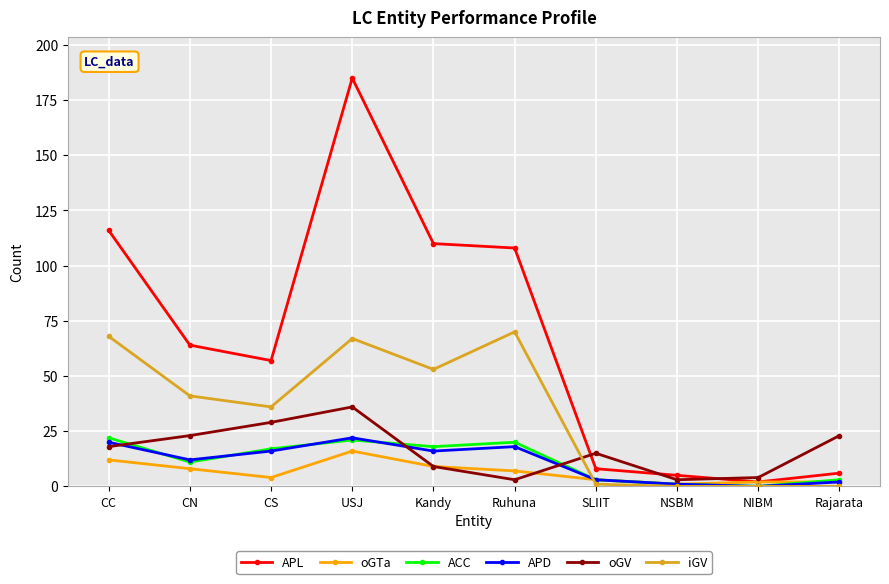

Is it true that oGTa equals 4 at CS?

True